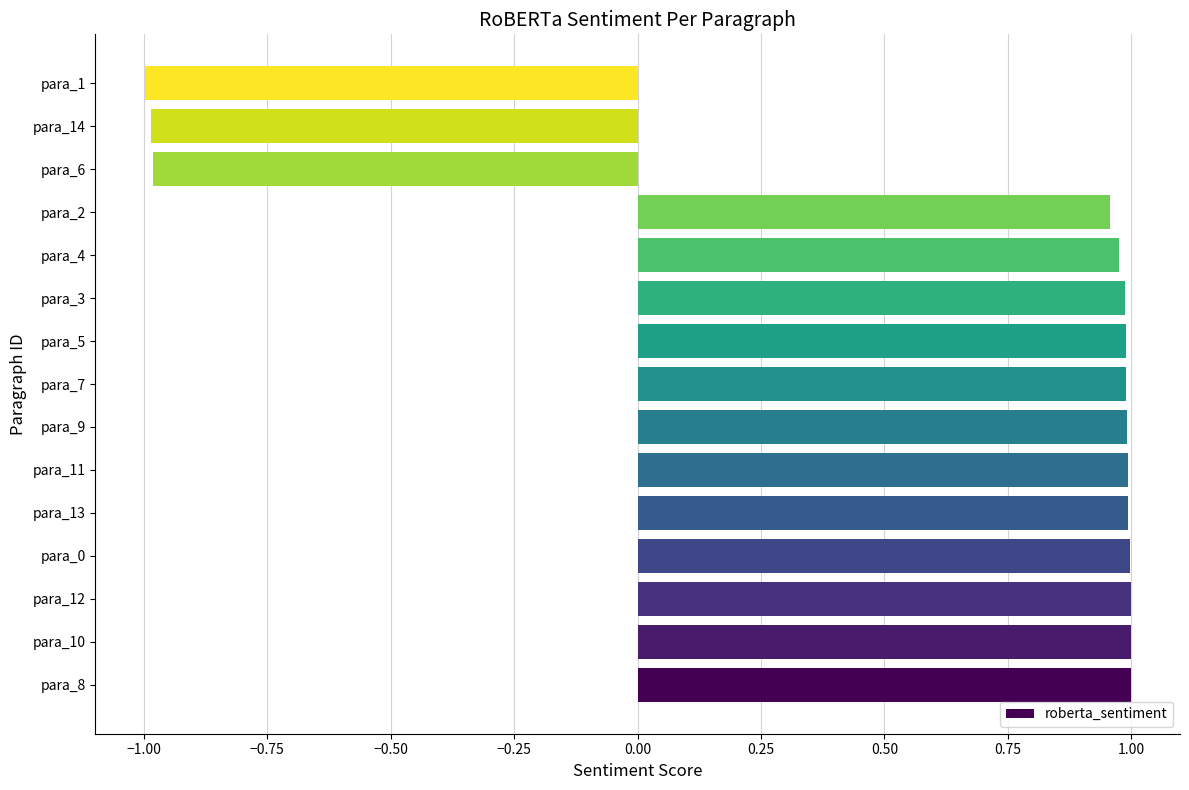

Does the chart contain any negative values?

Yes